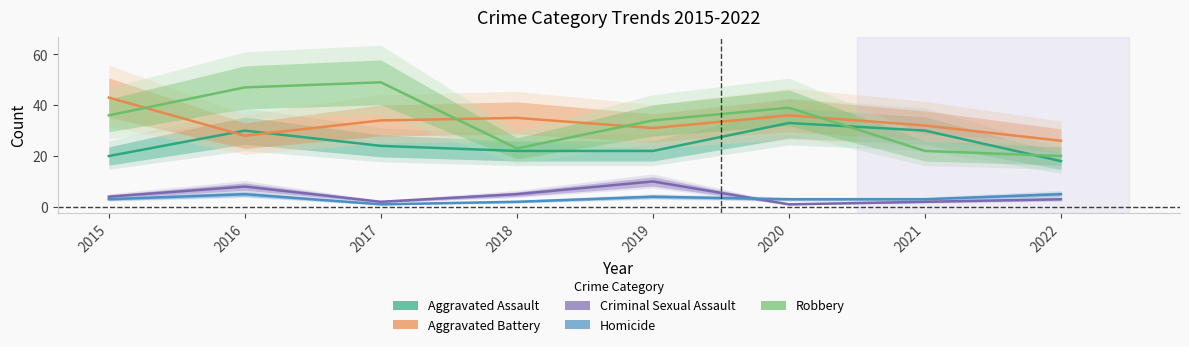

True or false: Aggravated Battery and Criminal Sexual Assault cross at least once.

False